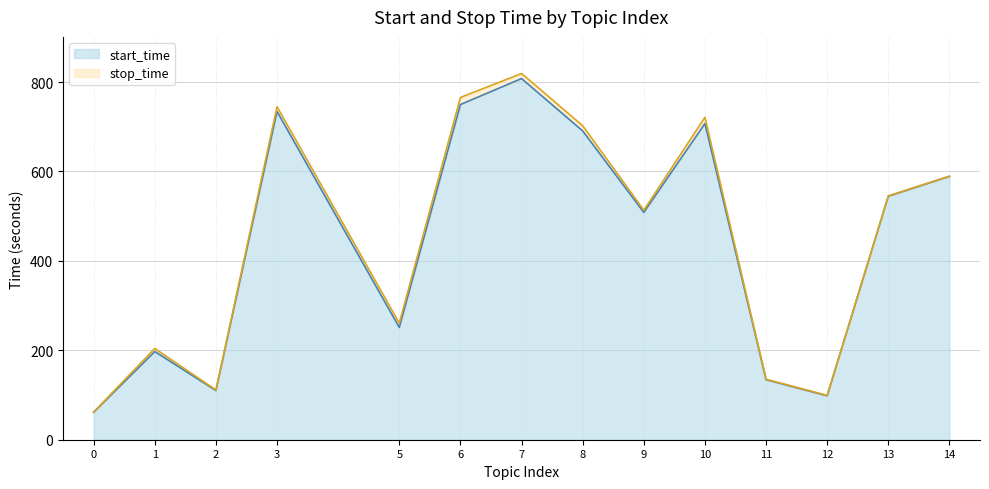

The value of start_time at 10 is 1121.6. True or false?

False